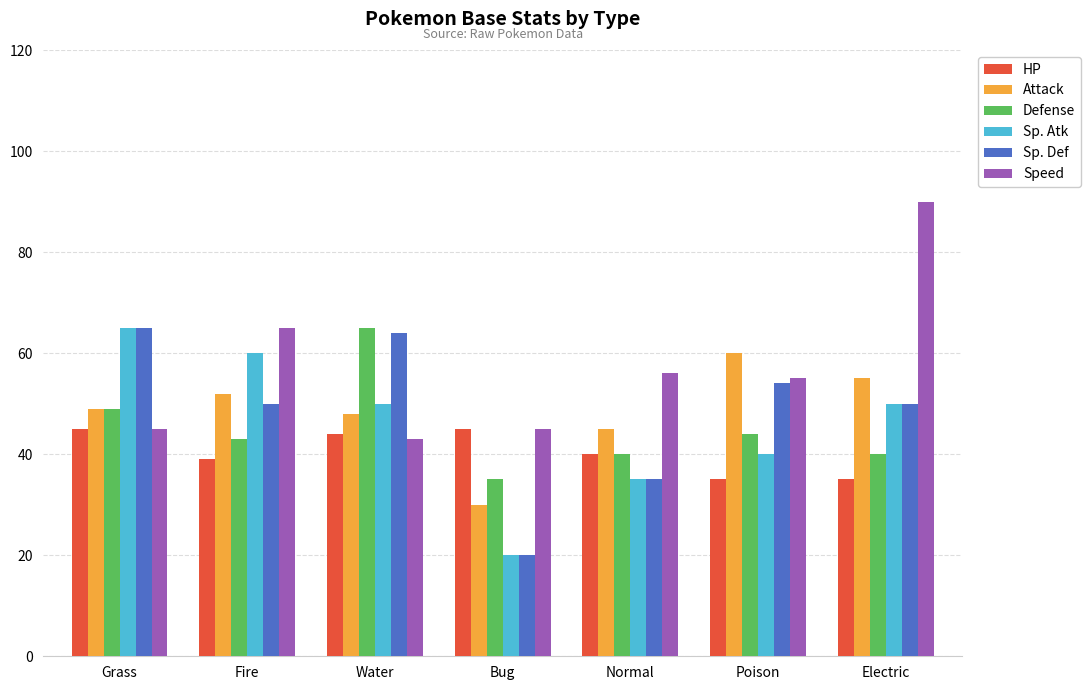

What is the highest value of the Sp. Def series?

65